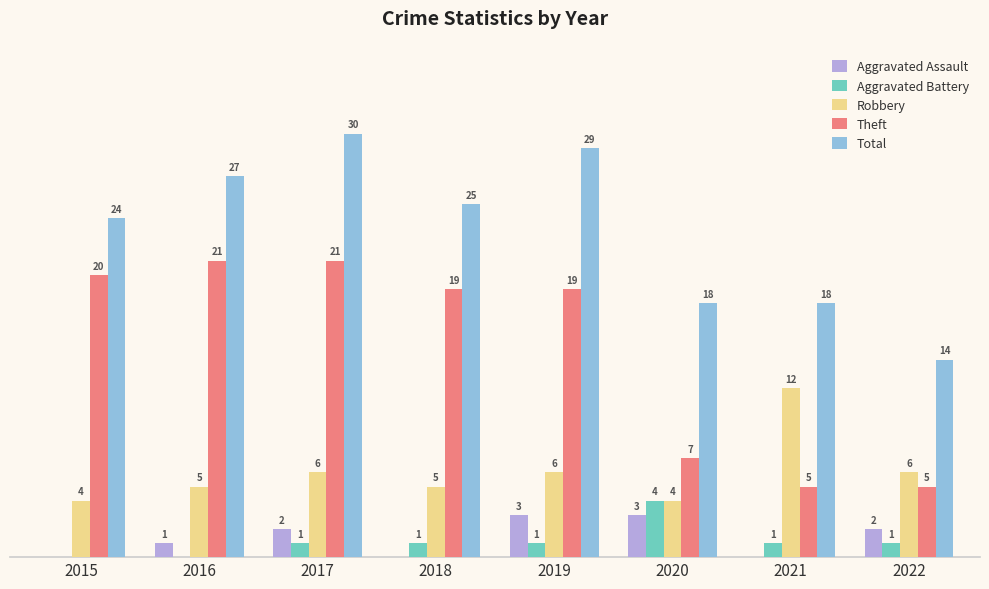

Is the value of Total at 2021 greater than the value of Aggravated Battery at 2017?

Yes